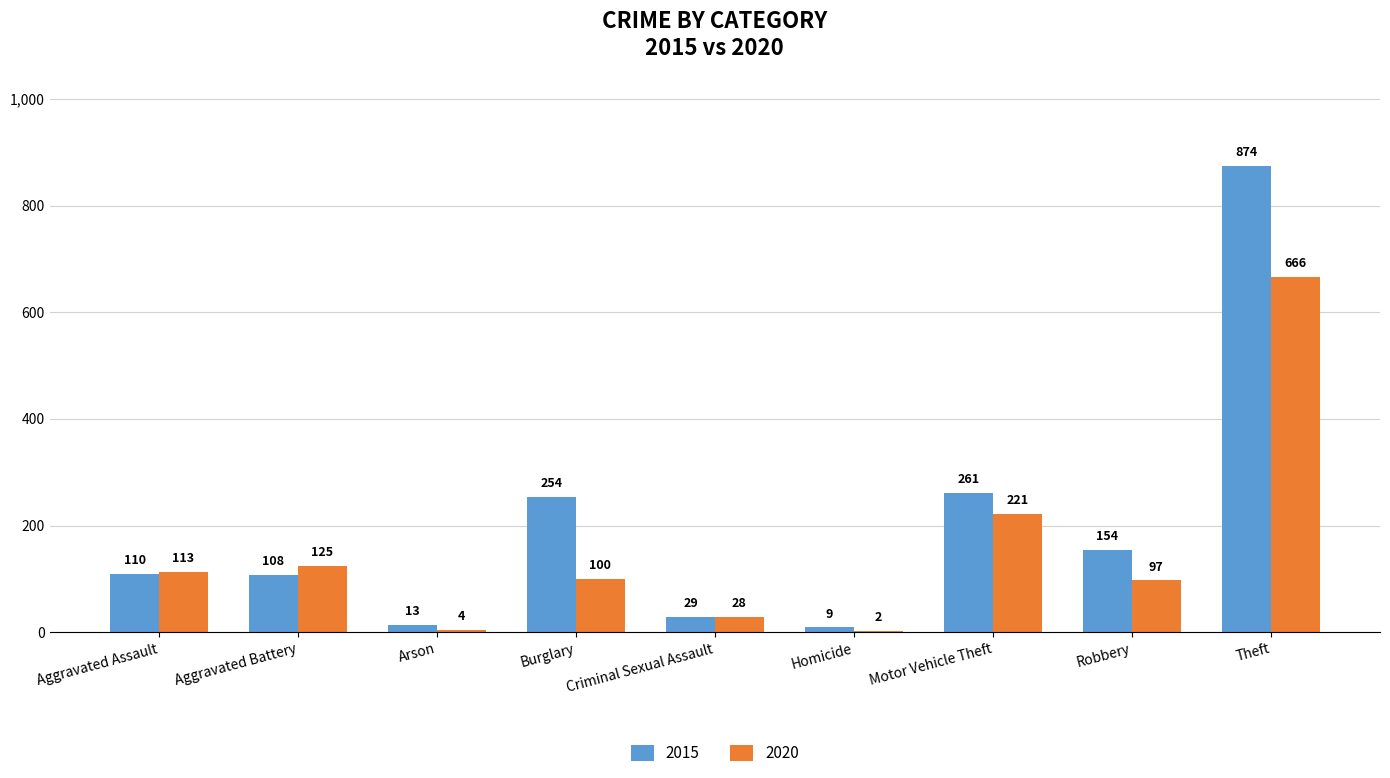

The 2015 series shows 254 at Burglary. True or false?

True